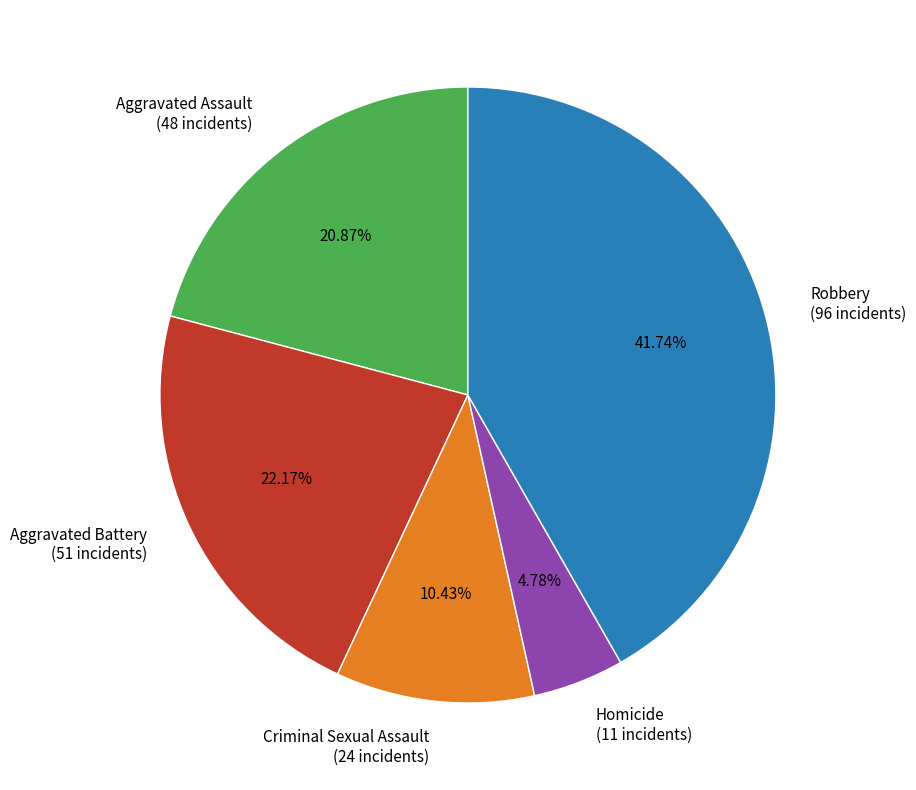

To the nearest percent, what percentage of the pie is Homicide?

5%